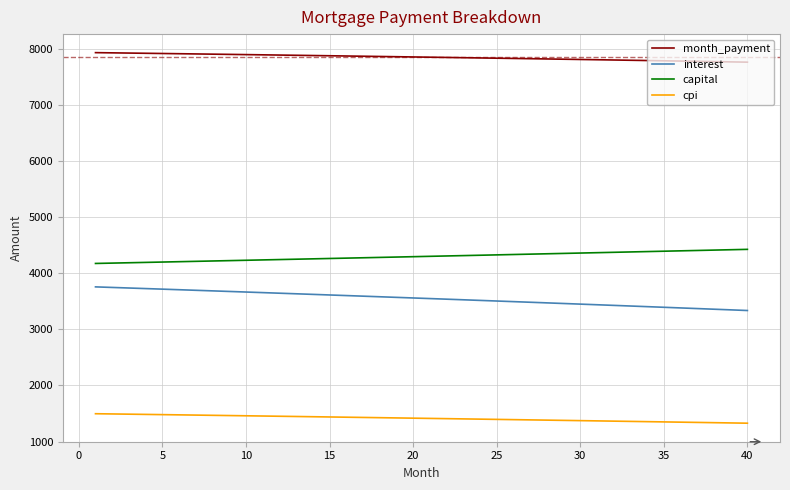

True or false: interest and month_payment intersect in this chart.

False